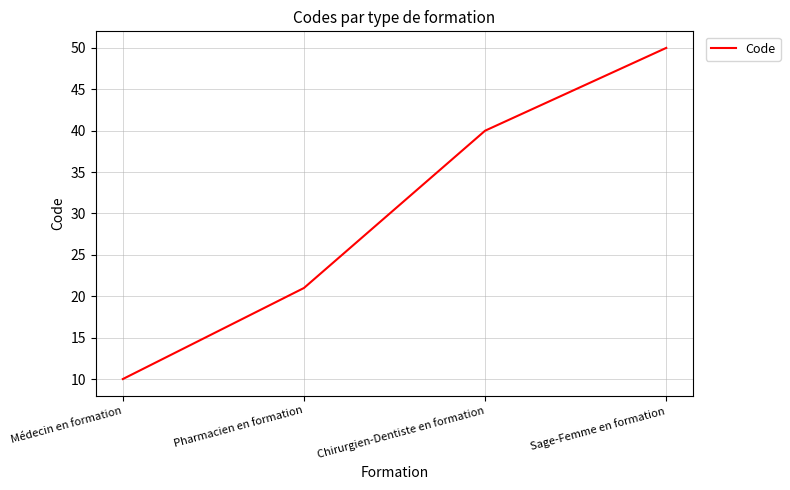

Reading left to right, transcribe all the data shown in this chart.

10	21	40	50